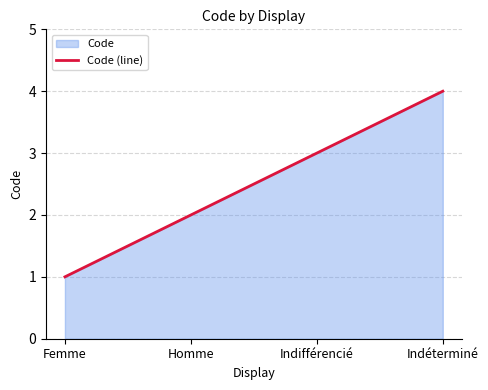

What is the value of the 2nd point from the left?

2